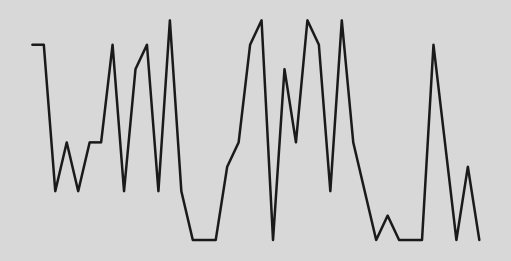

Which label corresponds to the smallest value in the chart?

14